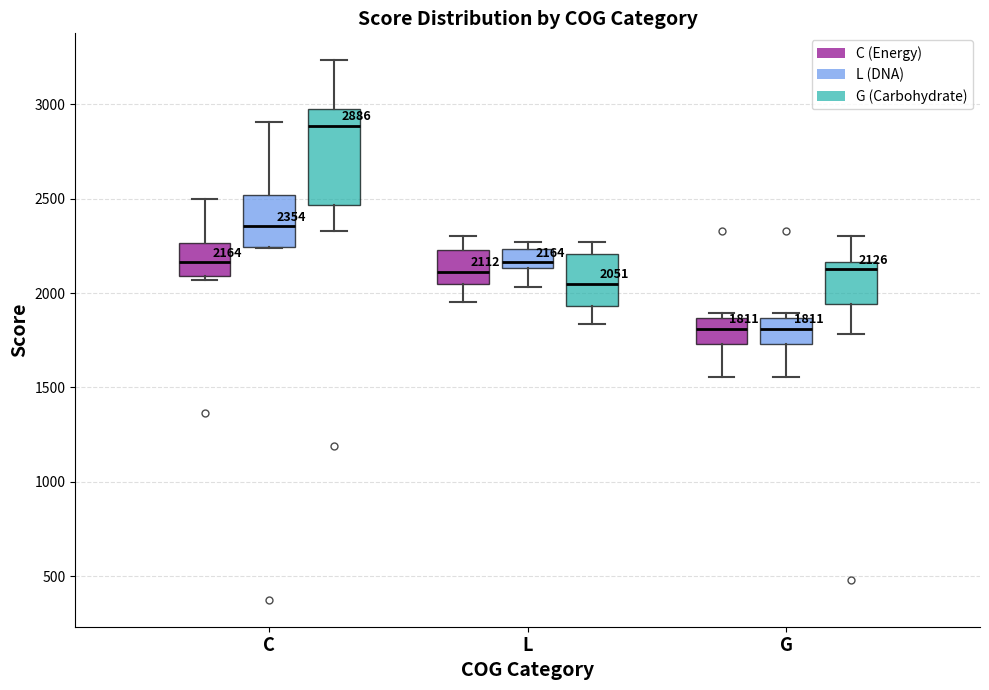

Comparing the boxes themselves (not the whiskers), which one is the tallest?

C (G (Carbohydrate))